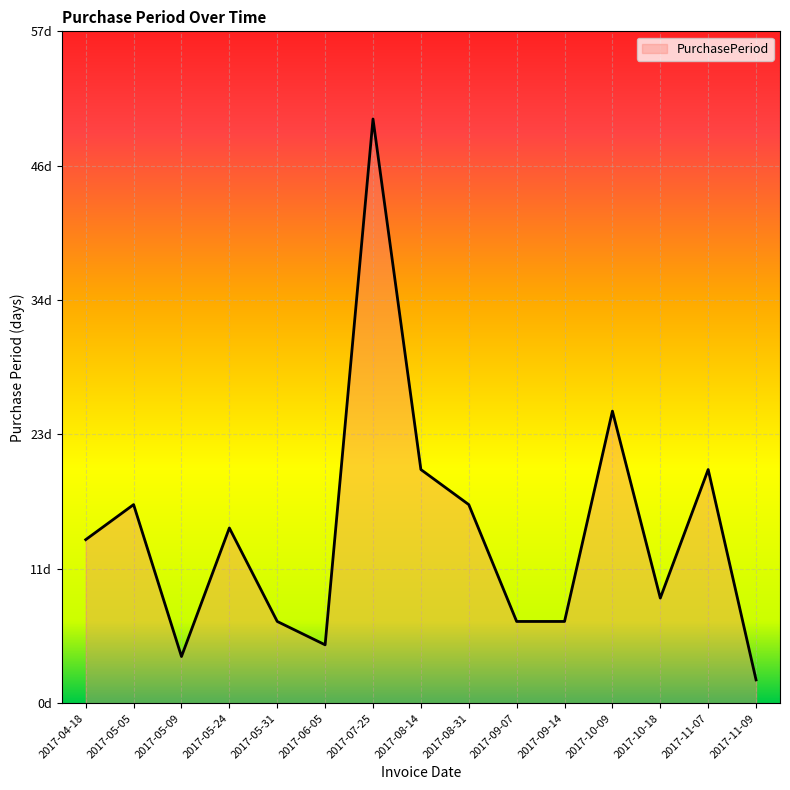

Does the chart display data point markers on the line(s)?

No